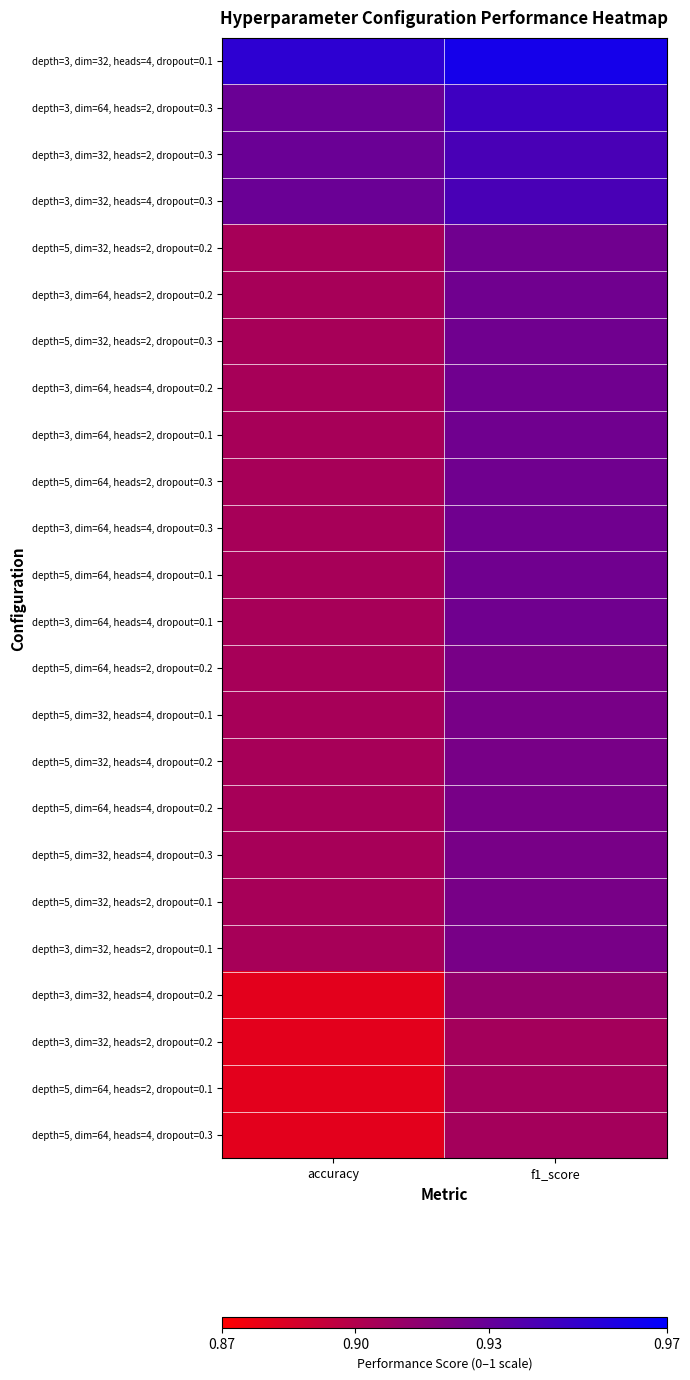

Rank the series by their maximum value, from lowest to highest.

depth=3, dim=32, heads=2, dropout=0.2, depth=5, dim=64, heads=2, dropout=0.1, depth=5, dim=64, heads=4, dropout=0.3, depth=3, dim=32, heads=4, dropout=0.2, depth=5, dim=64, heads=2, dropout=0.2, depth=5, dim=32, heads=4, dropout=0.1, depth=5, dim=32, heads=4, dropout=0.2, depth=5, dim=64, heads=4, dropout=0.2, depth=5, dim=32, heads=4, dropout=0.3, depth=5, dim=32, heads=2, dropout=0.1, depth=3, dim=32, heads=2, dropout=0.1, depth=5, dim=32, heads=2, dropout=0.2, depth=3, dim=64, heads=2, dropout=0.2, depth=5, dim=32, heads=2, dropout=0.3, depth=3, dim=64, heads=4, dropout=0.2, depth=3, dim=64, heads=2, dropout=0.1, depth=5, dim=64, heads=2, dropout=0.3, depth=3, dim=64, heads=4, dropout=0.3, depth=5, dim=64, heads=4, dropout=0.1, depth=3, dim=64, heads=4, dropout=0.1, depth=3, dim=32, heads=2, dropout=0.3, depth=3, dim=32, heads=4, dropout=0.3, depth=3, dim=64, heads=2, dropout=0.3, depth=3, dim=32, heads=4, dropout=0.1